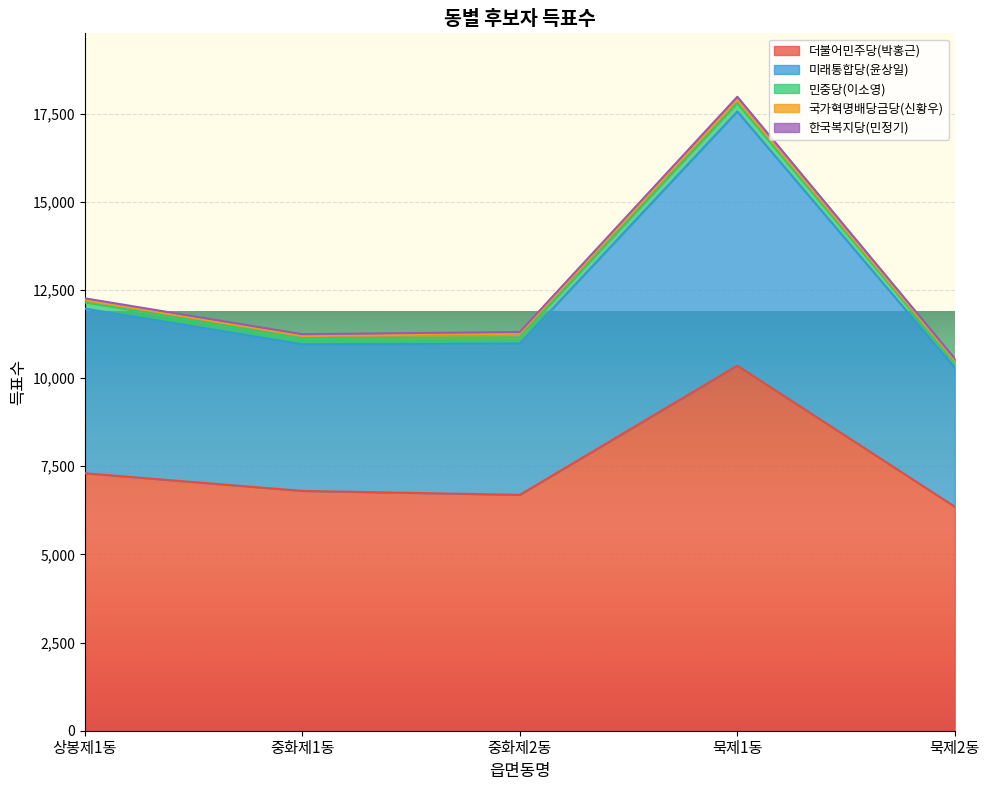

What is the highest value of the 더불어민주당(박홍근) series?

10353